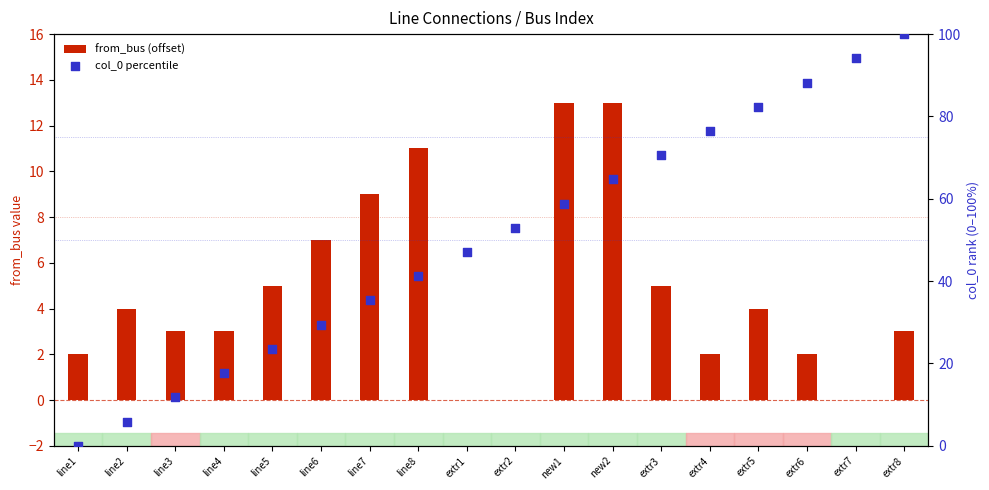

At which category is the sum across all series the highest?

extr8